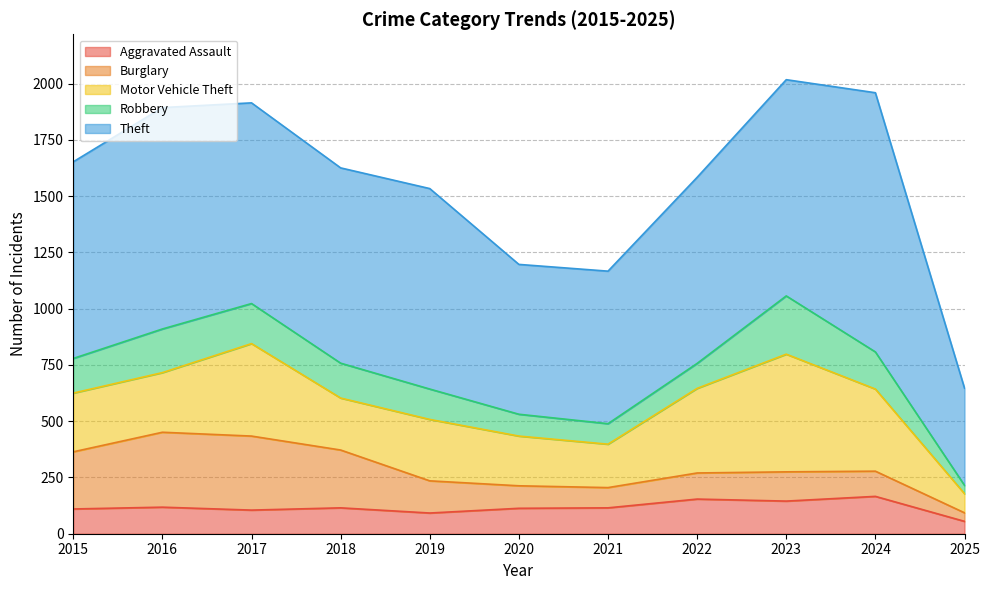

Which series has the largest total across all categories?

Theft